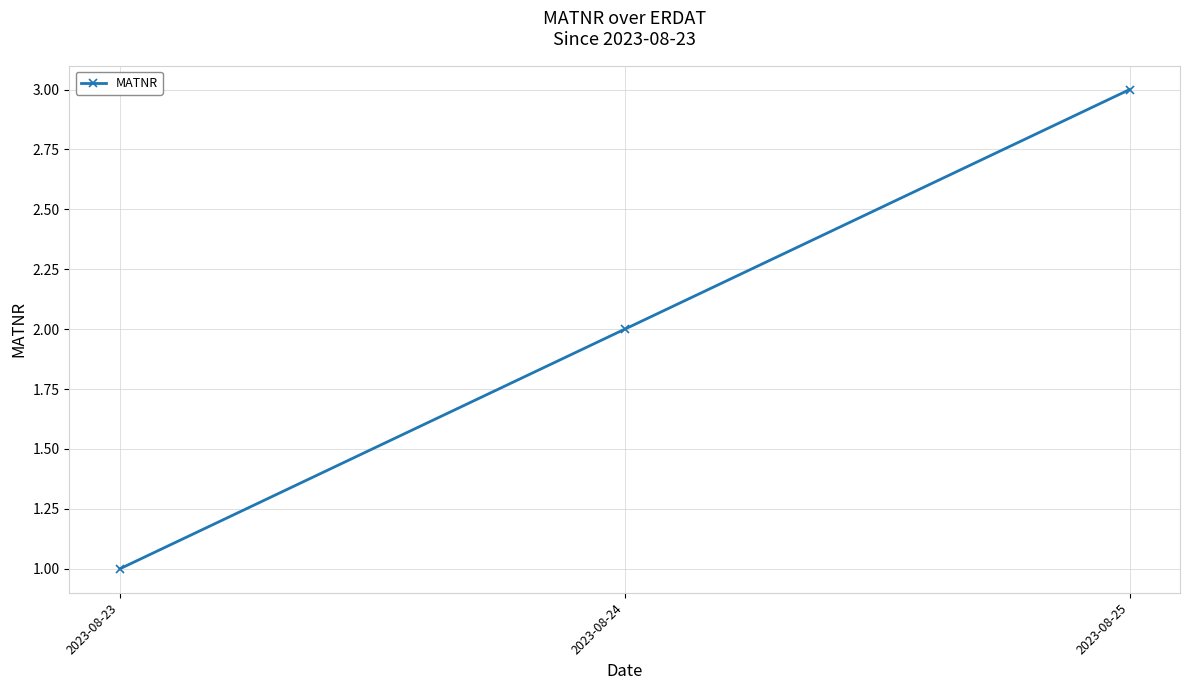

Which category has the lowest value across all series?

2023-08-23